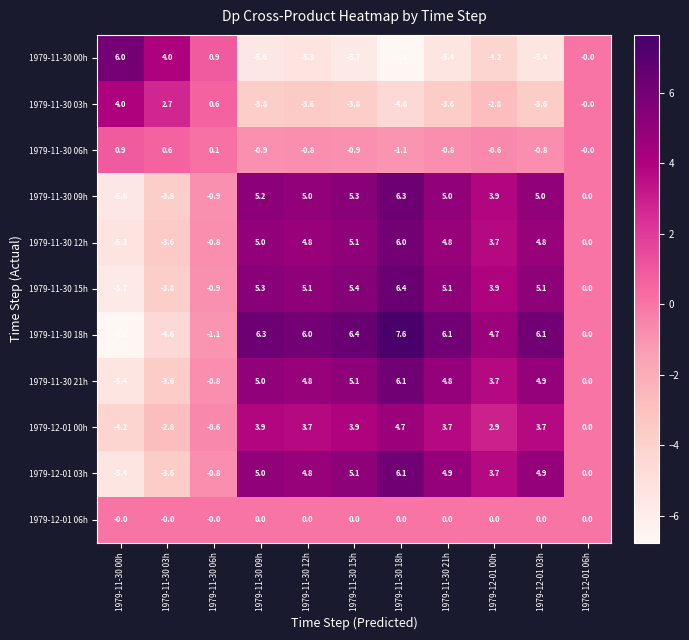

Which category has the highest value in the 1979-12-01 03h series?

1979-11-30 18h